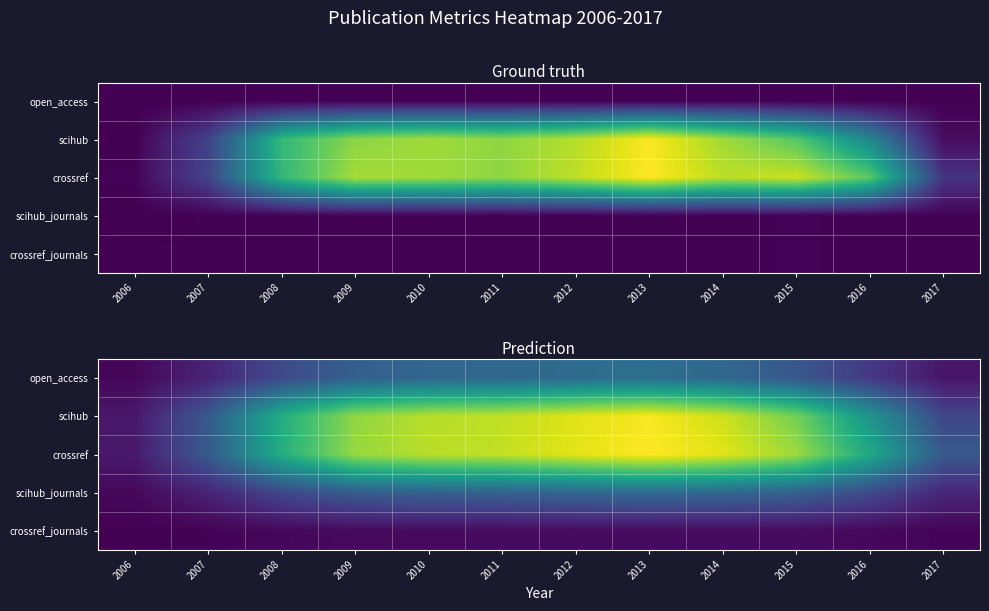

What is the sum of the open_access values at 2009 and 2016?

73.4